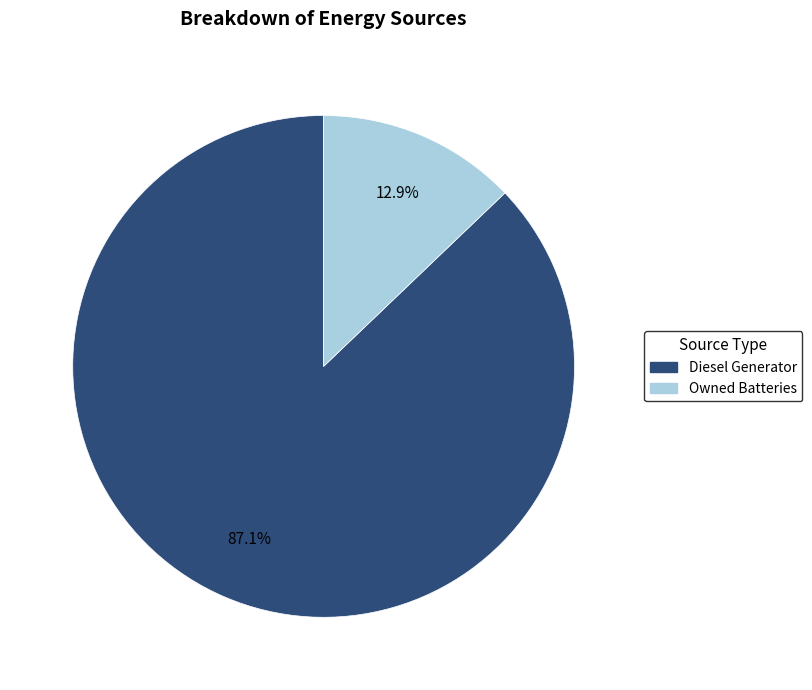

How many slices are in this pie chart?

2